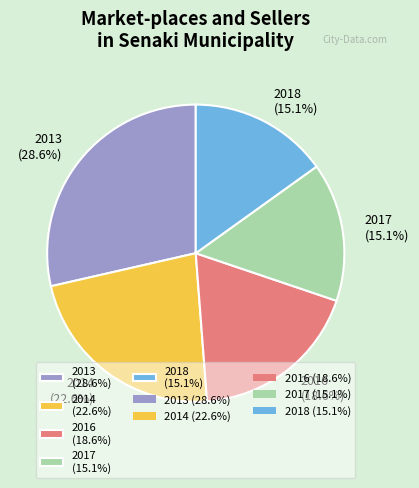

How many slices are in this pie chart?

5